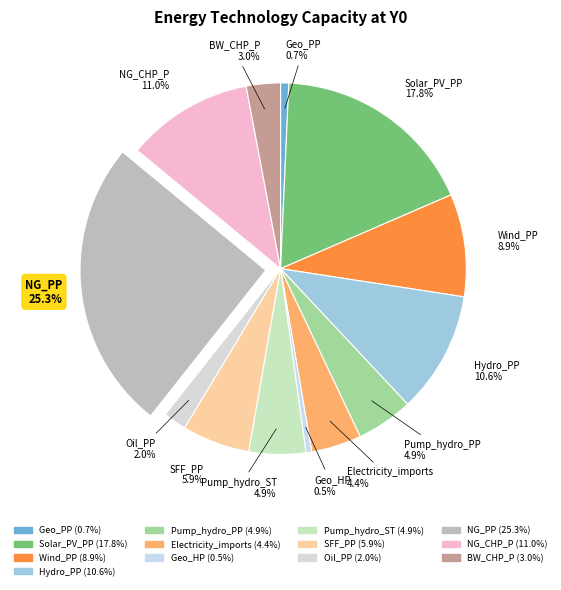

Does Wind_PP represent more than half of the total?

No